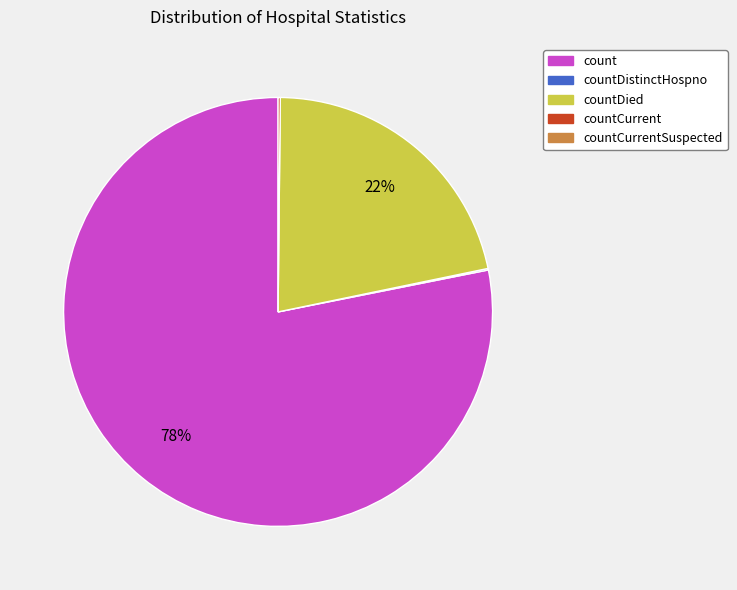

To the nearest percent, what is the difference between the largest and smallest slice percentages?

78%